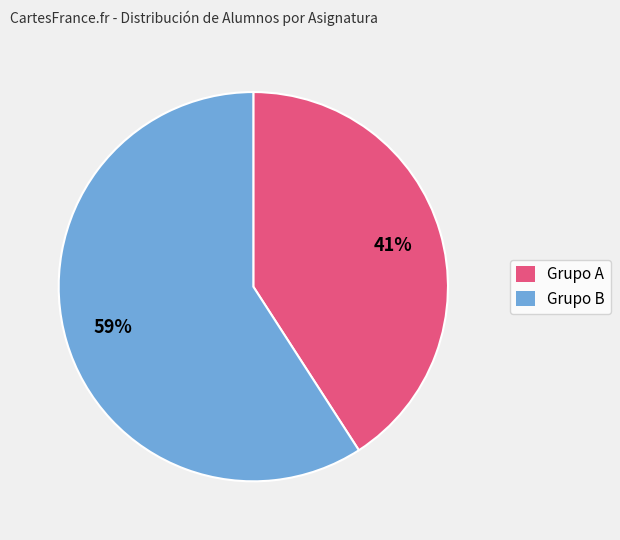

Does any single category account for the majority?

Yes